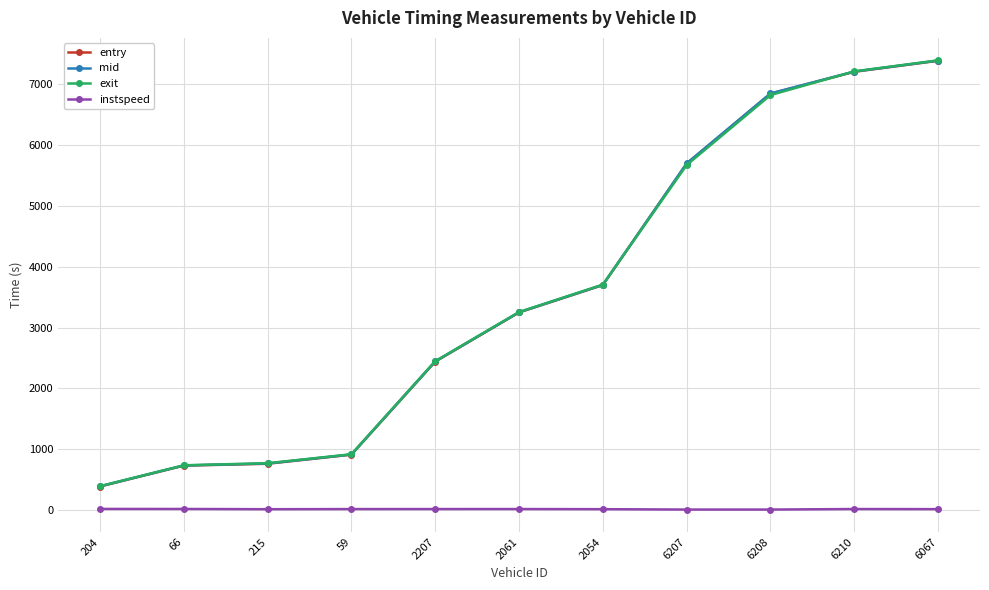

What is the greatest value displayed?

7395.8